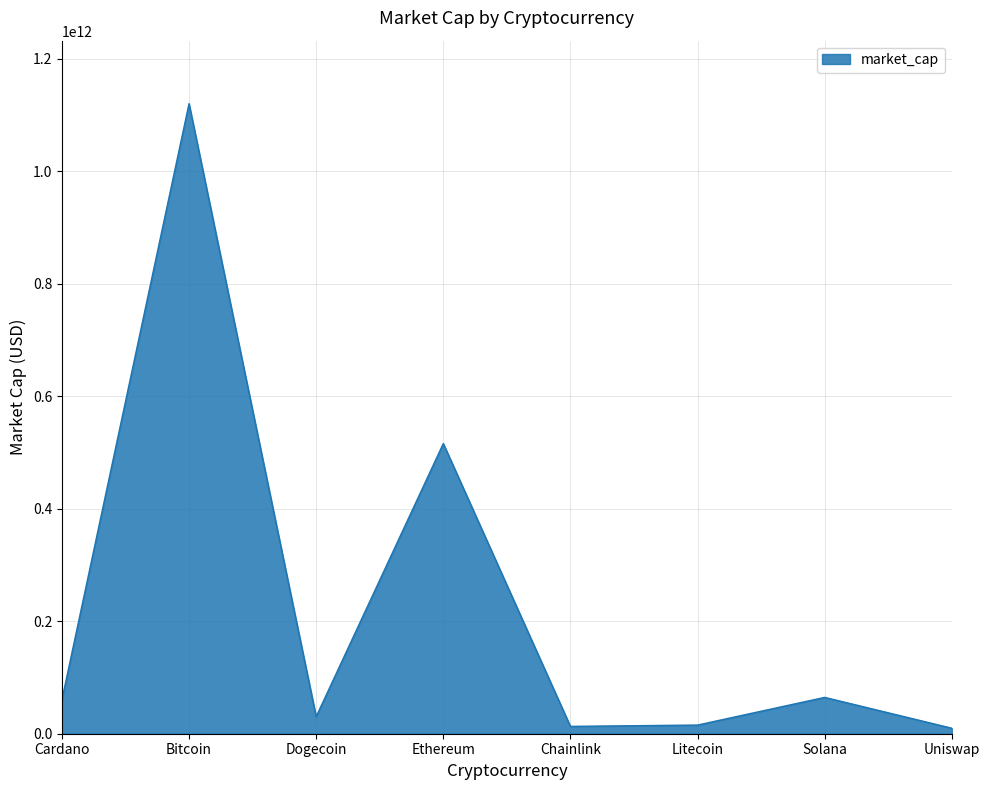

Where is the data nearest to the value 564776737331?

Ethereum